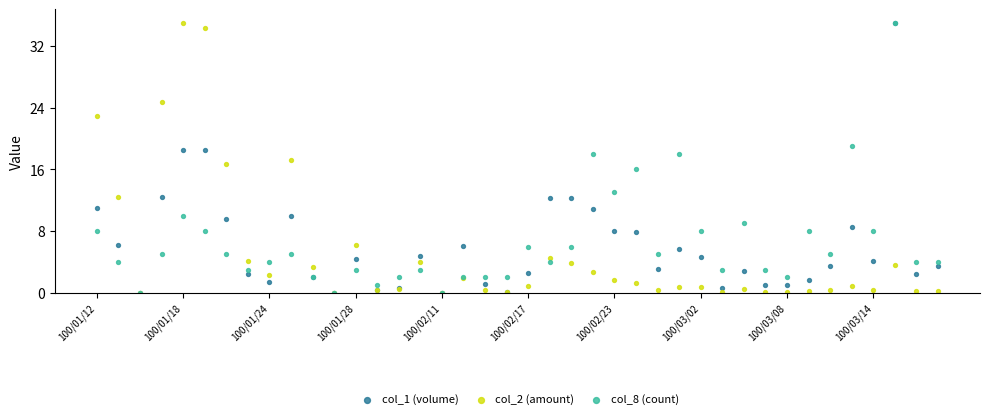

Which series reaches the maximum Y coordinate?

col_1 (volume)